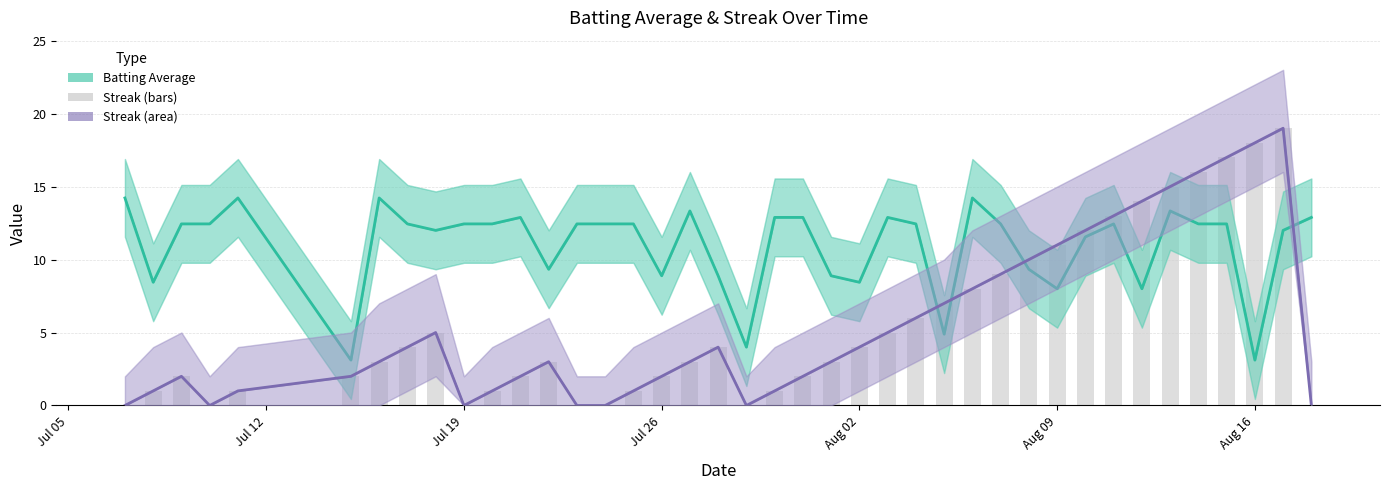

What is the lowest value of the Batting Average (scaled) series?

3.1